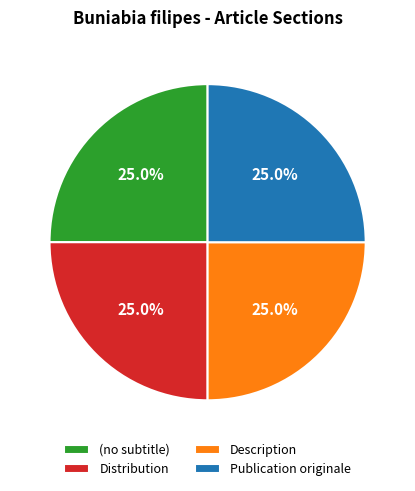

Combined, what portion of the pie is (no subtitle) and Publication originale?

50.0%